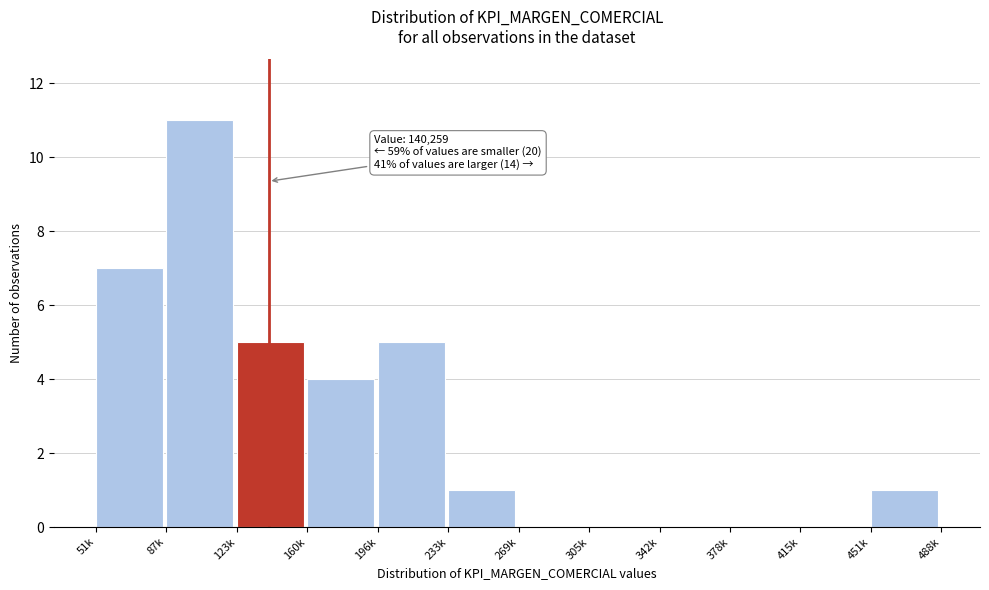

Reading left to right, list all the values displayed in this chart.

51k=7	87k=11	123k=5	160k=4	196k=5	233k=1	269k=0	305k=0	342k=0	378k=0	415k=0	451k=1